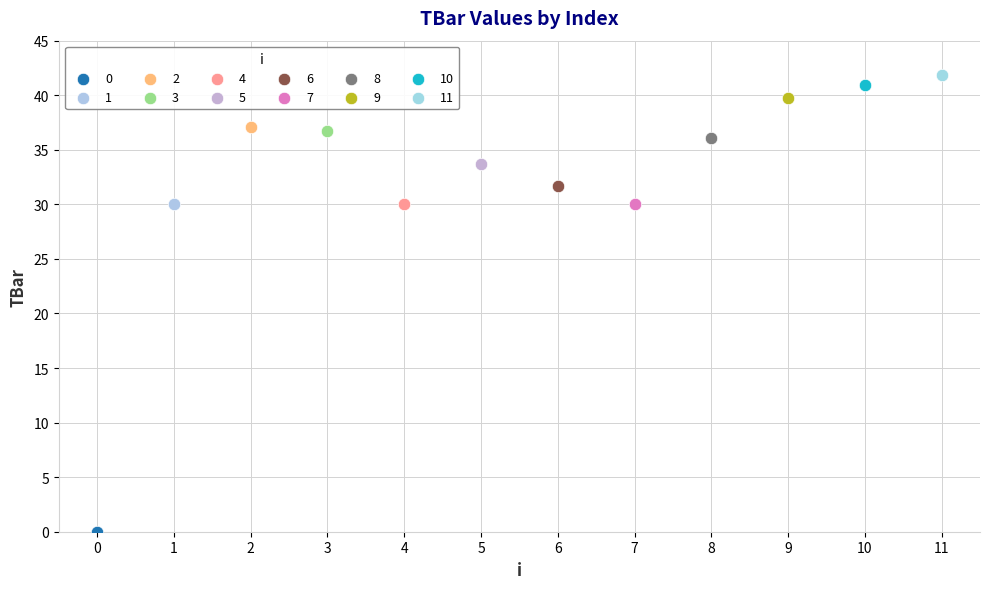

Which series contains the highest Y value?

11